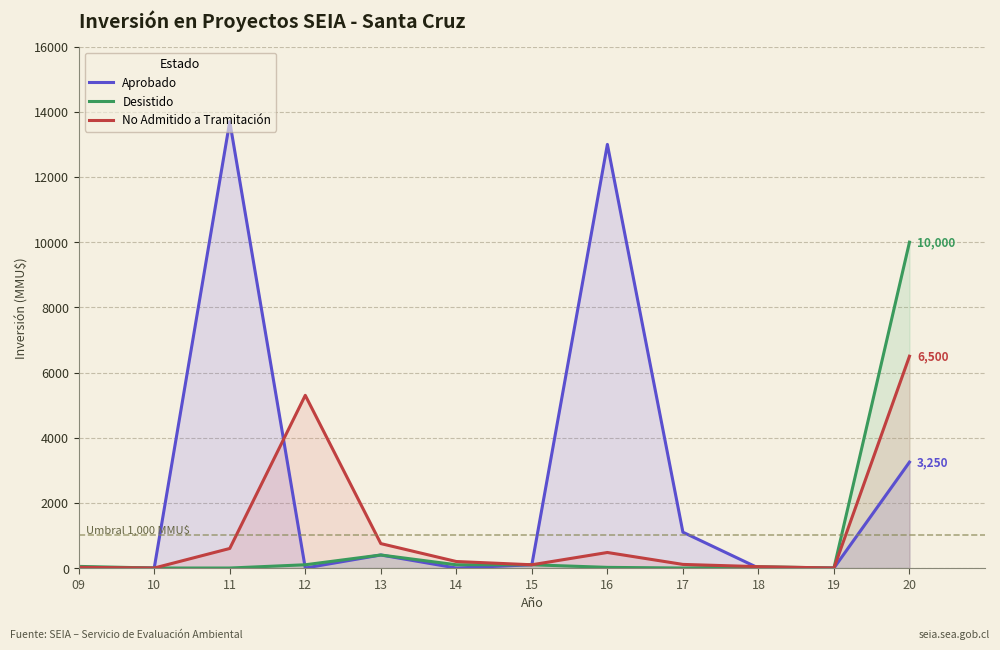

Where is the first local maximum for No Admitido a Tramitación?

12